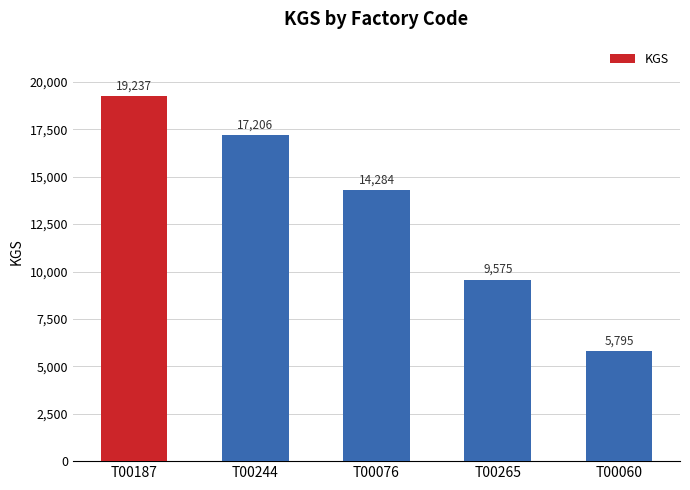

Is it true that the value at T00265 is 15752?

False